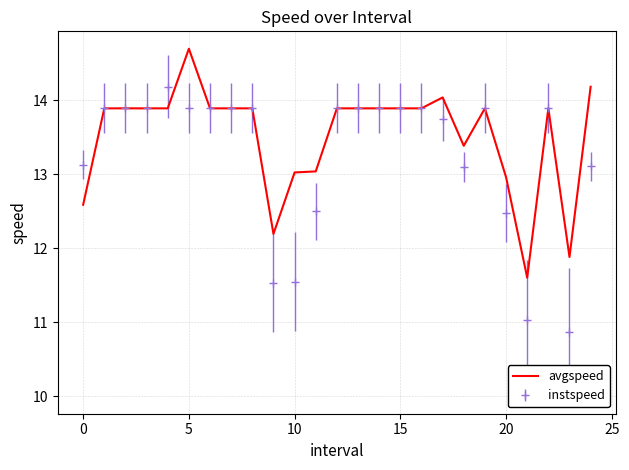

List the series in order of their overall mean, lowest first.

instspeed, avgspeed